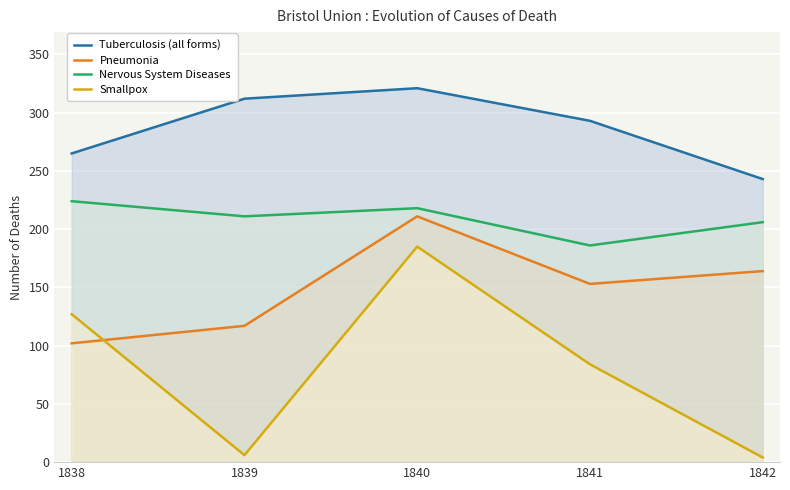

True or false: Smallpox and Tuberculosis (all forms) intersect in this chart.

False